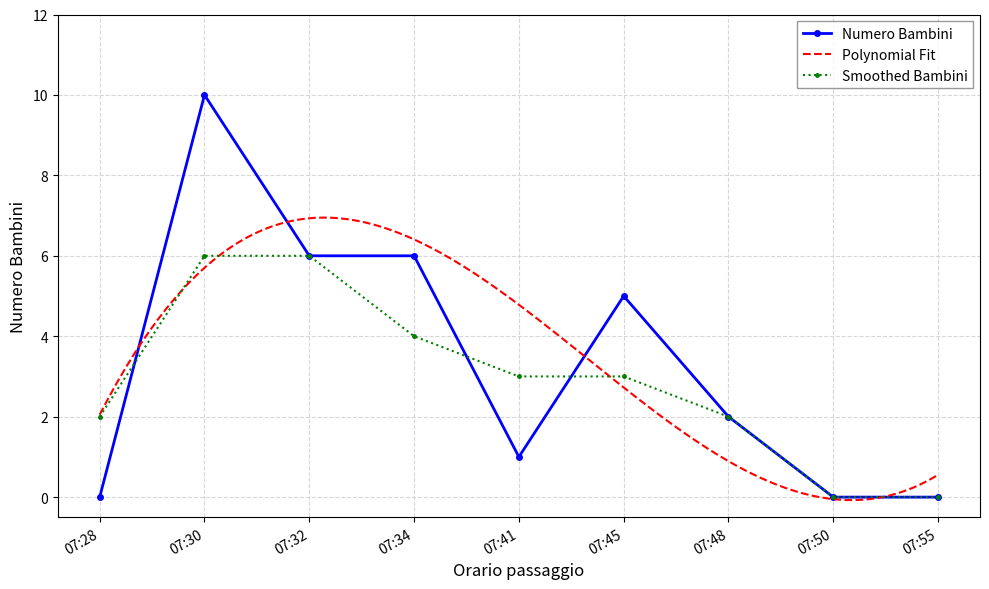

True or false: there are more than 1 points higher than both neighbors.

True